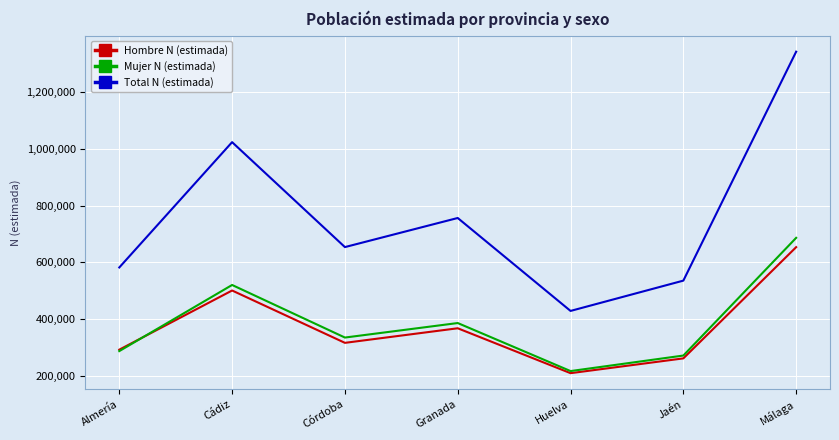

Is it true that Mujer N (estimada) equals 336309 at Córdoba?

True